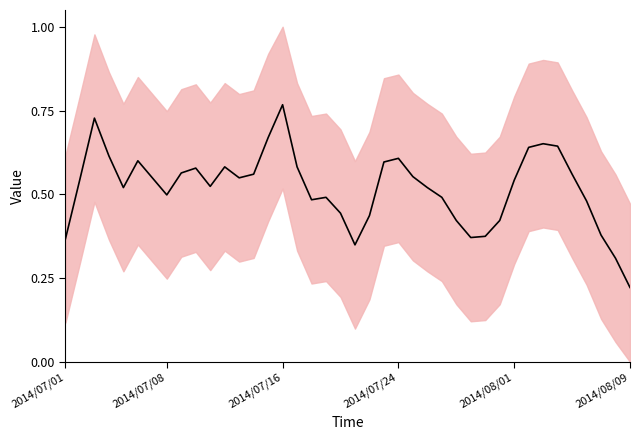

What is the value of the 8th point from the left?

0.5